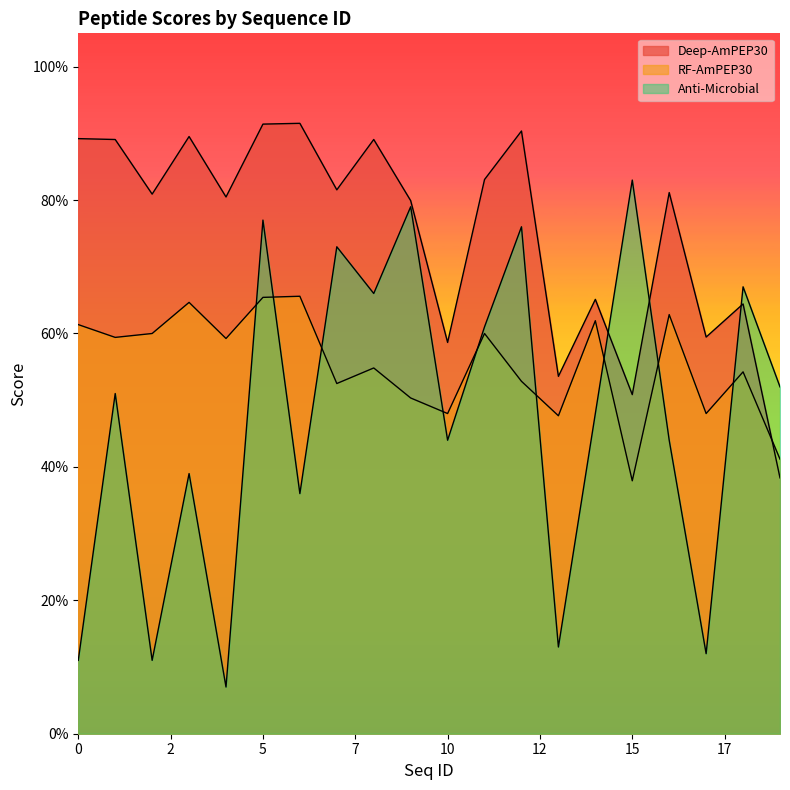

Where is the first local maximum for Deep-AmPEP30?

3